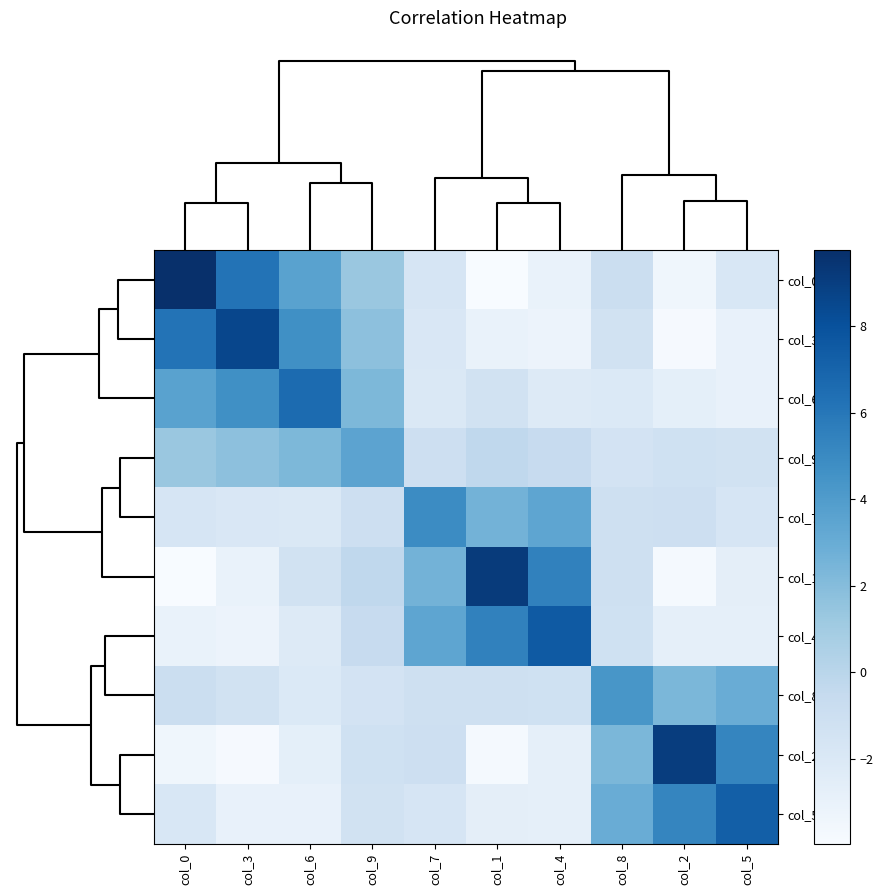

List the series in order of their peak value, lowest first.

col_9, col_8, col_7, col_6, col_5, col_4, col_3, col_2, col_1, col_0